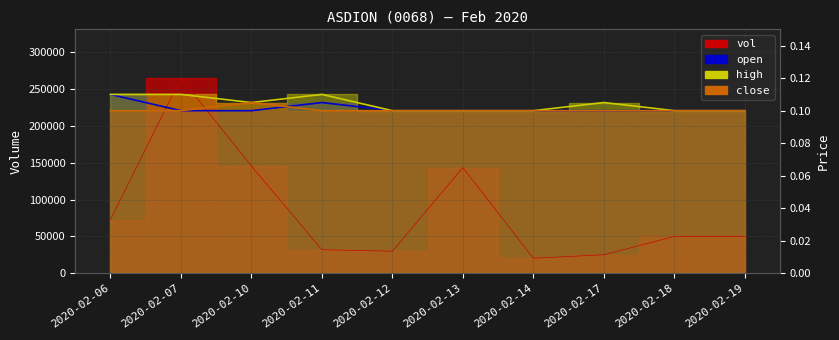

How many times do open and close cross each other?

1